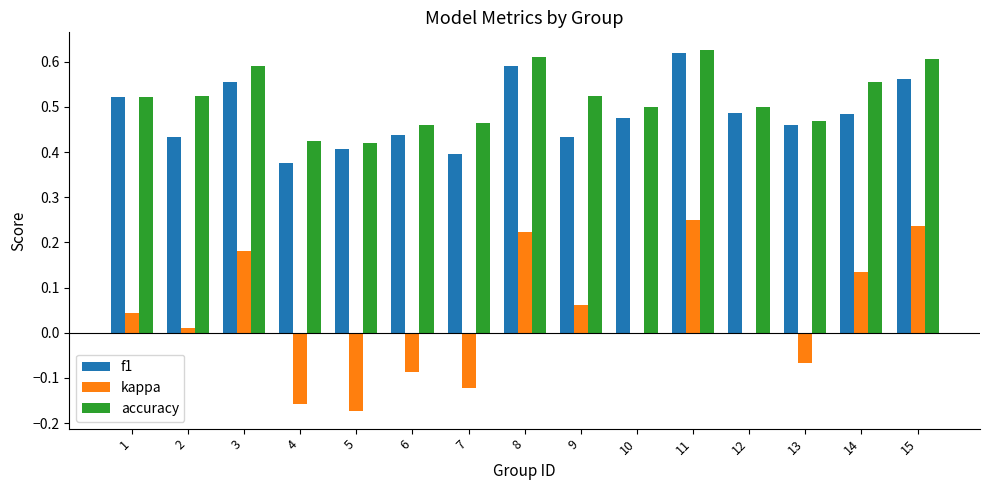

Where is f1 nearest to the value 0?

4